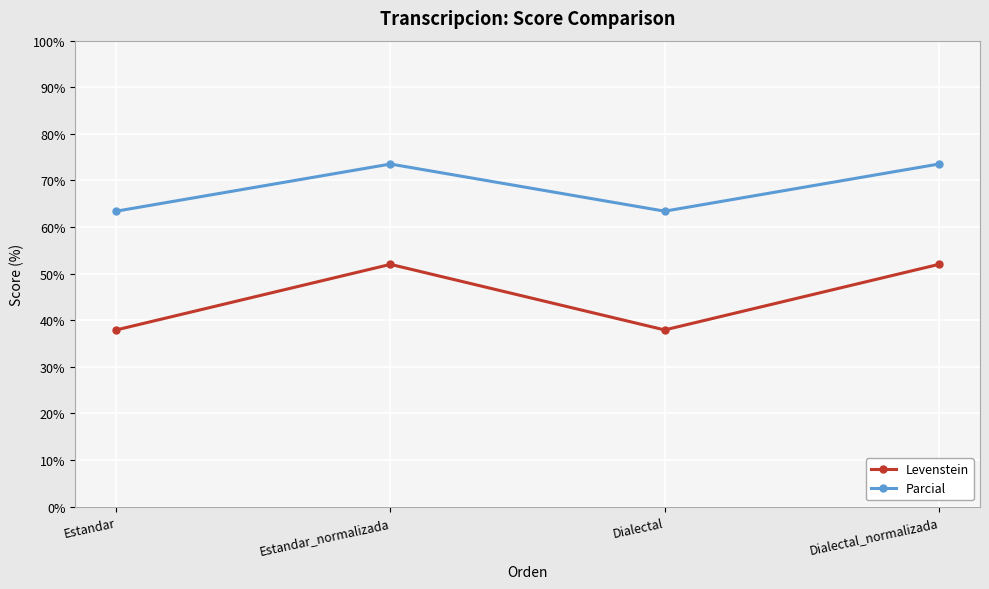

True or false: Parcial has more than 0 interior local peaks.

True